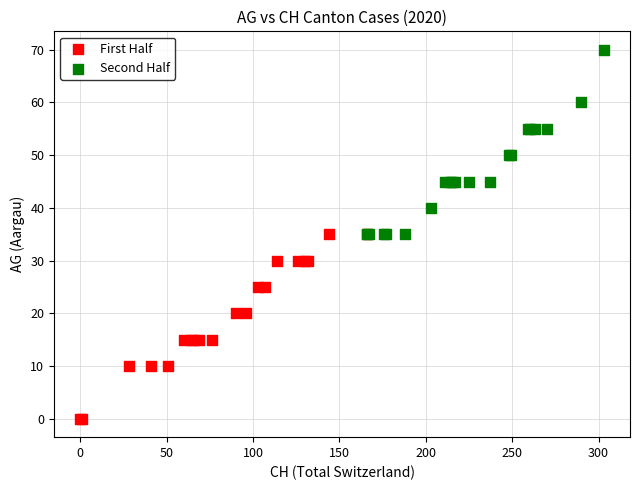

Which series contains the highest Y value?

Second Half